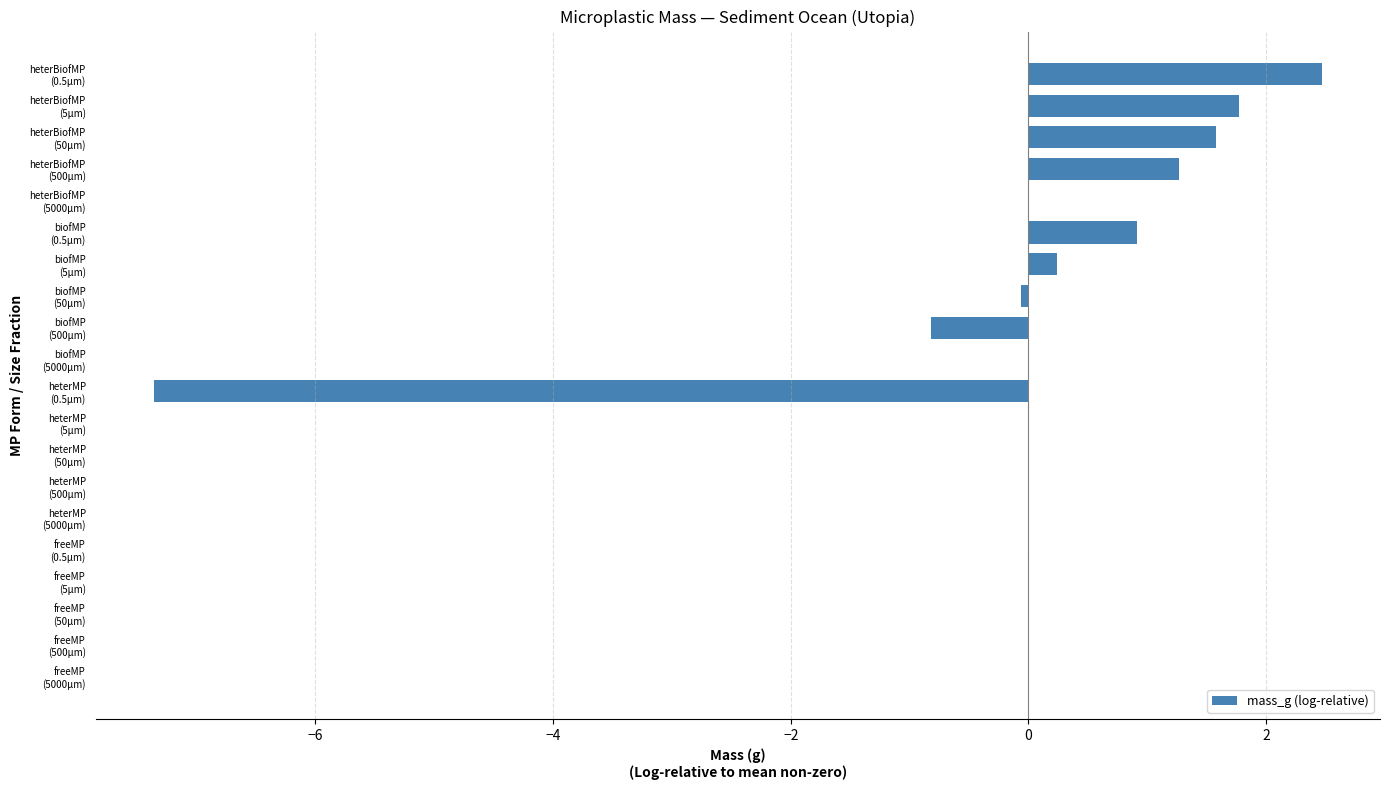

What is the maximum value shown in the chart?

2.5